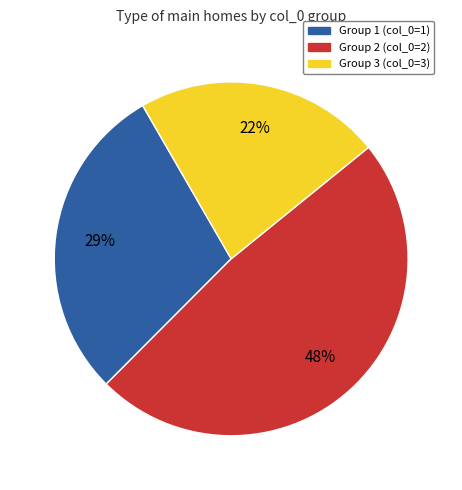

Between Group 3 (col_0=3) and Group 2 (col_0=2), which is larger?

Group 2 (col_0=2)